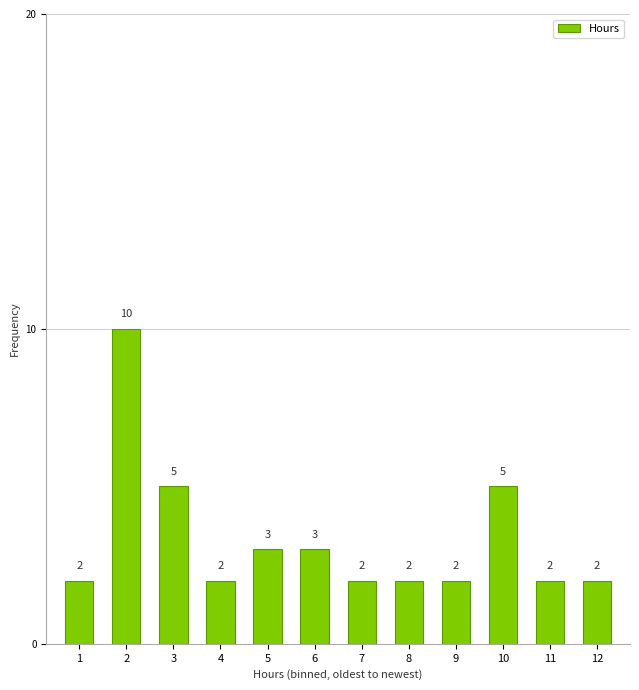

Reading left to right, extract all data points from this chart.

1=2	2=10	3=5	4=2	5=3	6=3	7=2	8=2	9=2	10=5	11=2	12=2